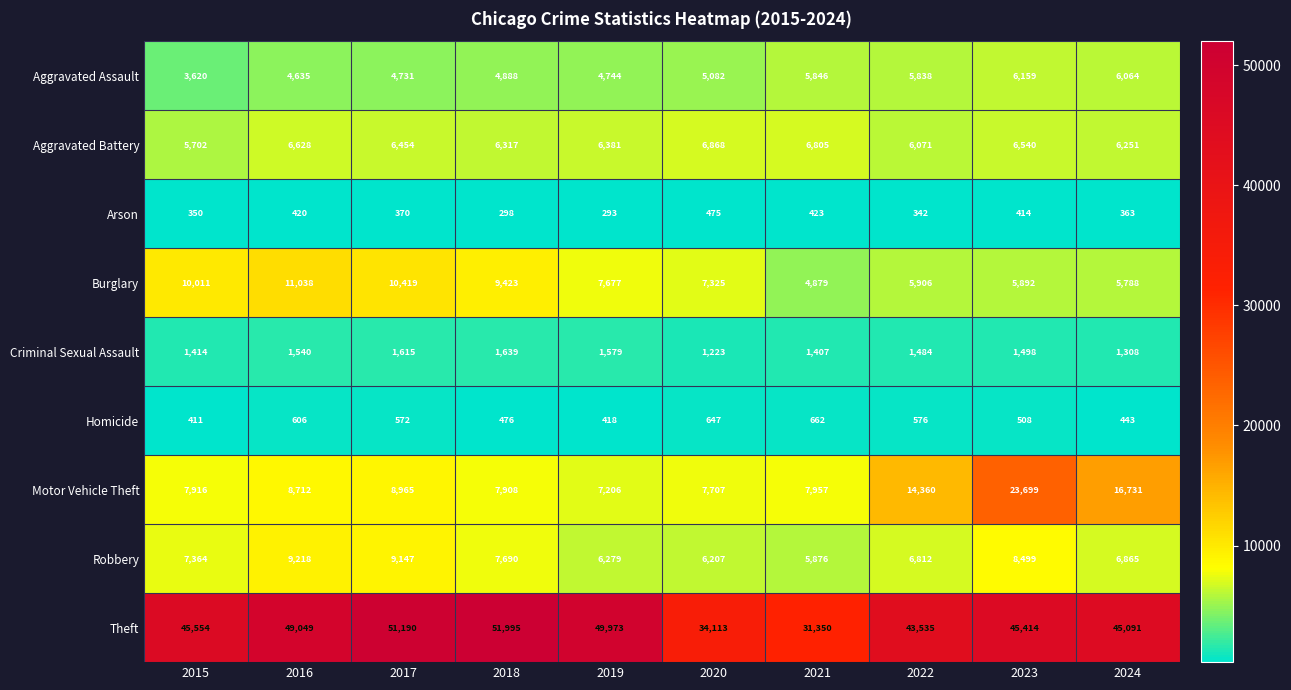

What is the difference between the highest and lowest values at 2016?

48629